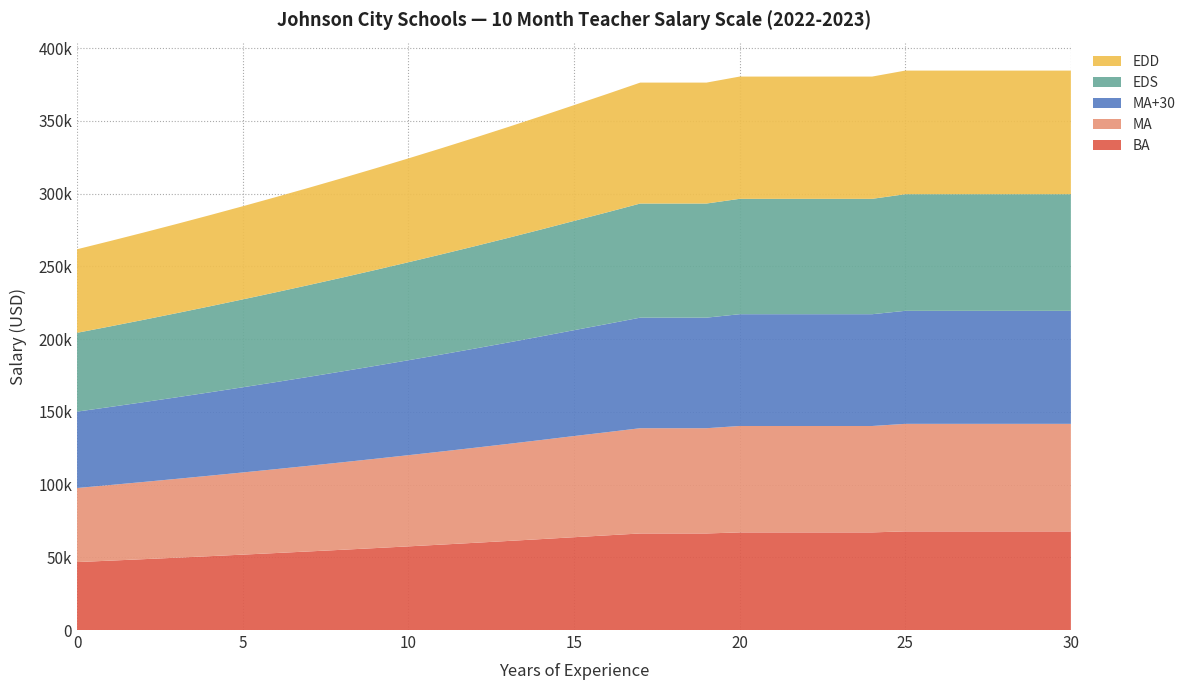

Reading right to left, transcribe all the data shown in this chart.

BA: 67830.2	67830.2	67830.2	67830.2	67830.2	67830.2	67125.4	67125.4	67125.4	67125.4	67125.4	66395.1	66395.1	66395.1	65093.2	63816.9	62504.3	61218.7	59959.5	58726.3	57518.4	56335.3	55176.6	54041.8	52930.2	51841.6	50775.3	49730.9	48708.1	47706.2	46725.0
MA: 73927.3	73927.3	73927.3	73927.3	73927.3	73927.3	73159.1	73159.1	73159.1	73159.1	73159.1	72363.2	72363.2	72363.2	70944.3	69553.2	68122.6	66721.5	65349.2	64005.0	62688.6	61399.2	60136.3	58899.4	57688.0	56501.5	55339.3	54201.1	53086.3	51994.4	50925.0
MA+30: 77700.5	77700.5	77700.5	77700.5	77700.5	77700.5	76854.9	76854.9	76854.9	76854.9	76854.9	76019.1	76019.1	76019.1	74382.5	72782.0	71214.2	69682.5	68182.4	66714.1	65278.5	63872.4	62498.0	61153.1	59835.5	58548.5	57286.7	56054.3	54847.1	53666.0	52511.2
EDS: 80195.9	80195.9	80195.9	80195.9	80195.9	80195.9	79324.0	79324.0	79324.0	79324.0	79324.0	78459.8	78459.8	78459.8	76771.9	75118.9	73501.9	71920.0	70371.9	68857.6	67374.0	65923.1	64505.0	63117.5	61757.3	60427.7	59126.5	57853.7	56609.3	55392.2	54199.2
EDD: 84984.4	84984.4	84984.4	84984.4	84984.4	84984.4	84061.2	84061.2	84061.2	84061.2	84061.2	83145.7	83145.7	83145.7	81355.0	79604.8	77891.7	76214.7	74571.5	72968.8	71397.7	69860.6	68357.2	66884.5	65445.7	64037.4	62659.7	61309.3	59990.7	58700.4	57435.2